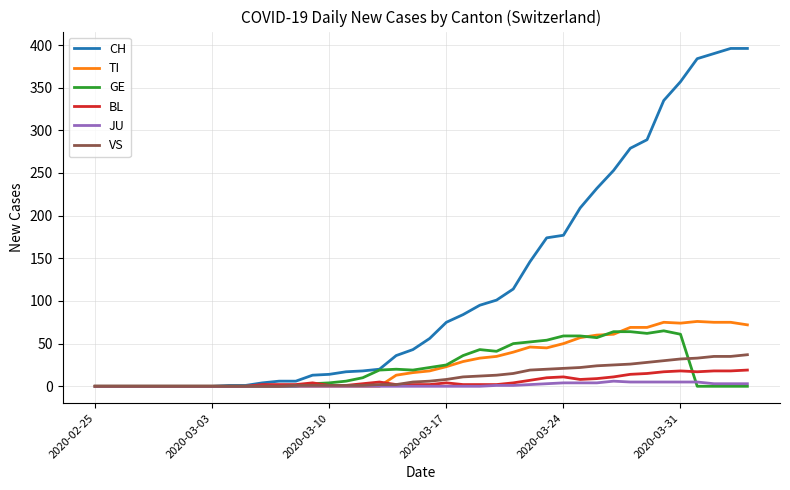

What is the greatest value displayed?

396